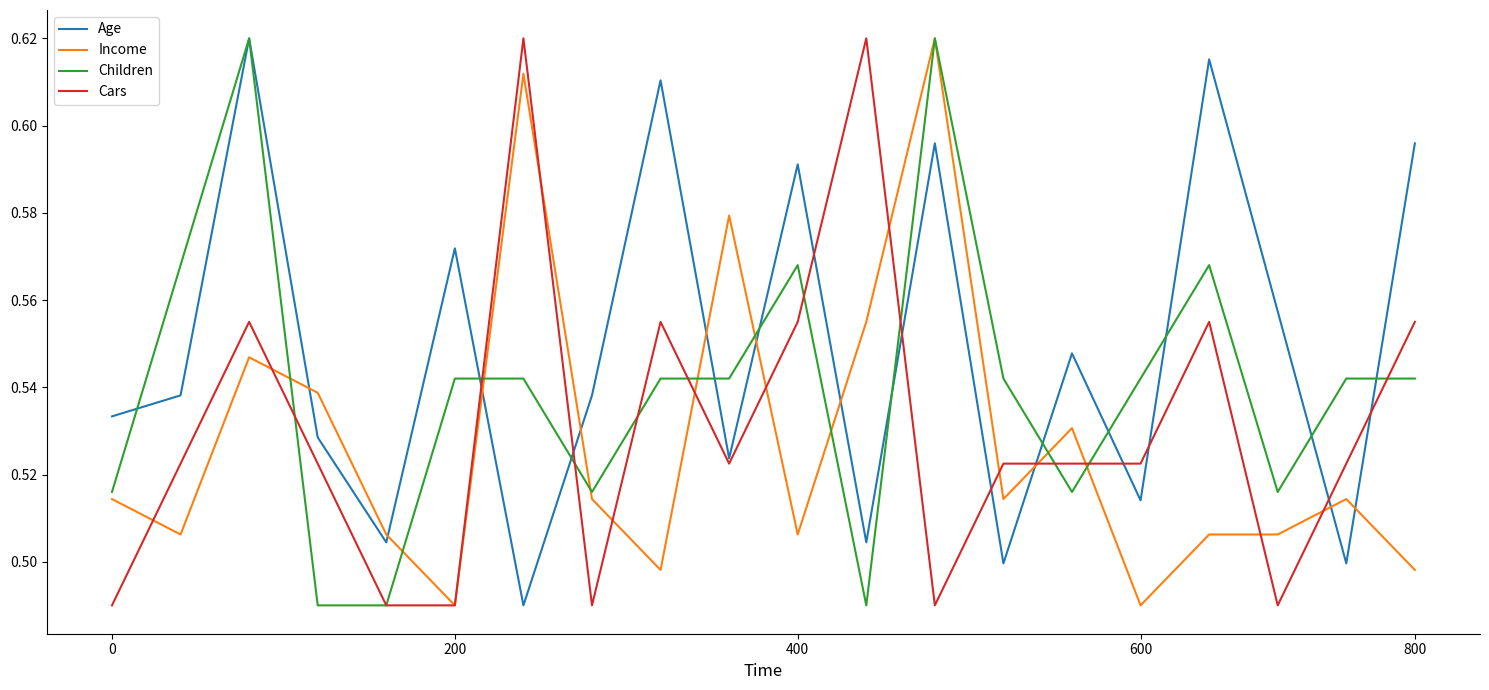

How many times do Income and Age cross each other?

10